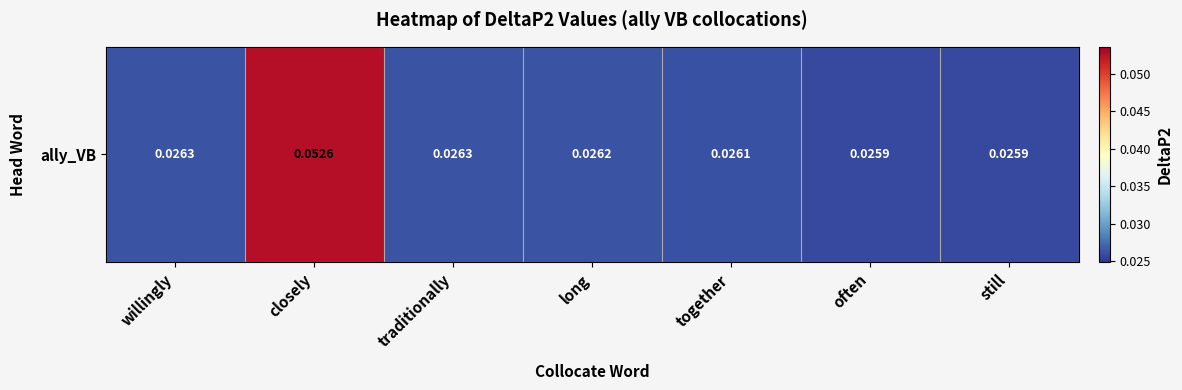

List the labels in order of value, largest first.

closely, willingly, traditionally, long, together, often, still